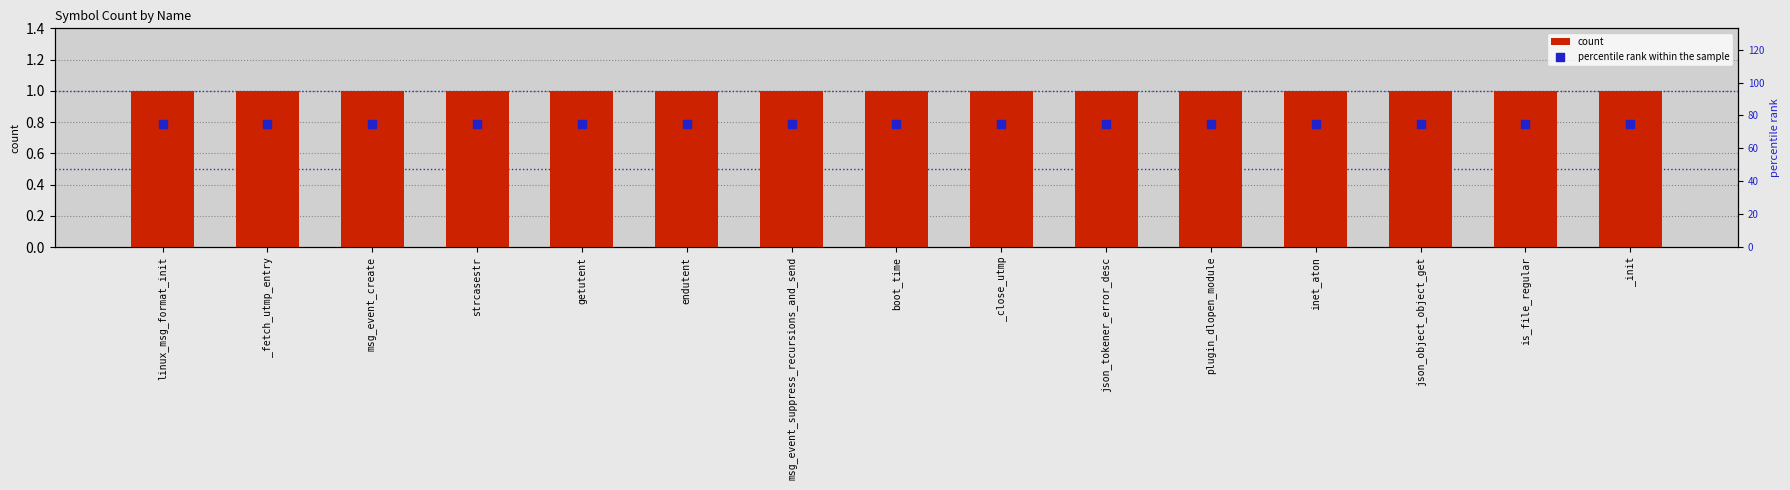

Which series contains the lowest Y value?

count